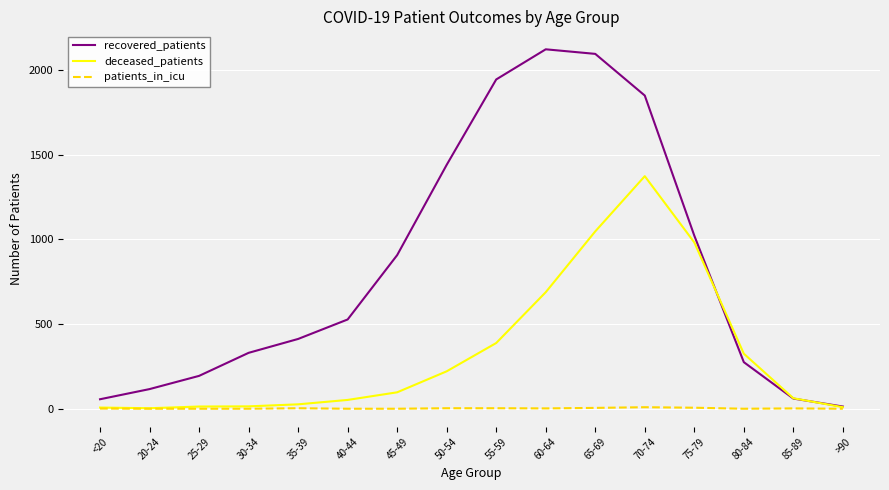

What is the greatest value displayed?

2122